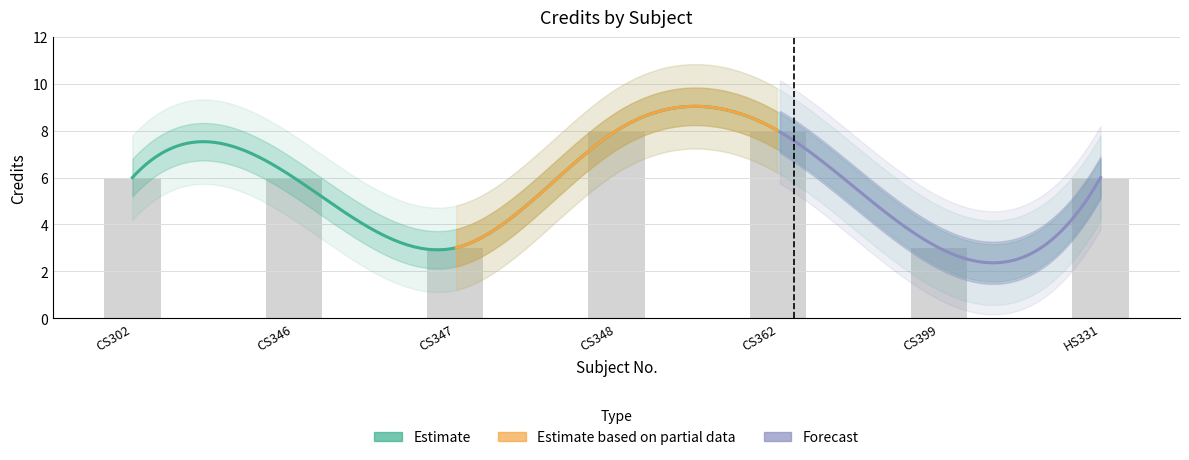

What is the average value?

6